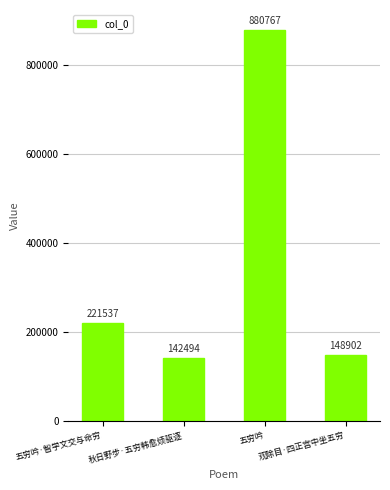

List the labels in order of value, largest first.

五穷吟, 五穷吟·智学文交与命穷, 观除目·四正宫中坐五穷, 秋日野步·五穷韩愈烦驱逐